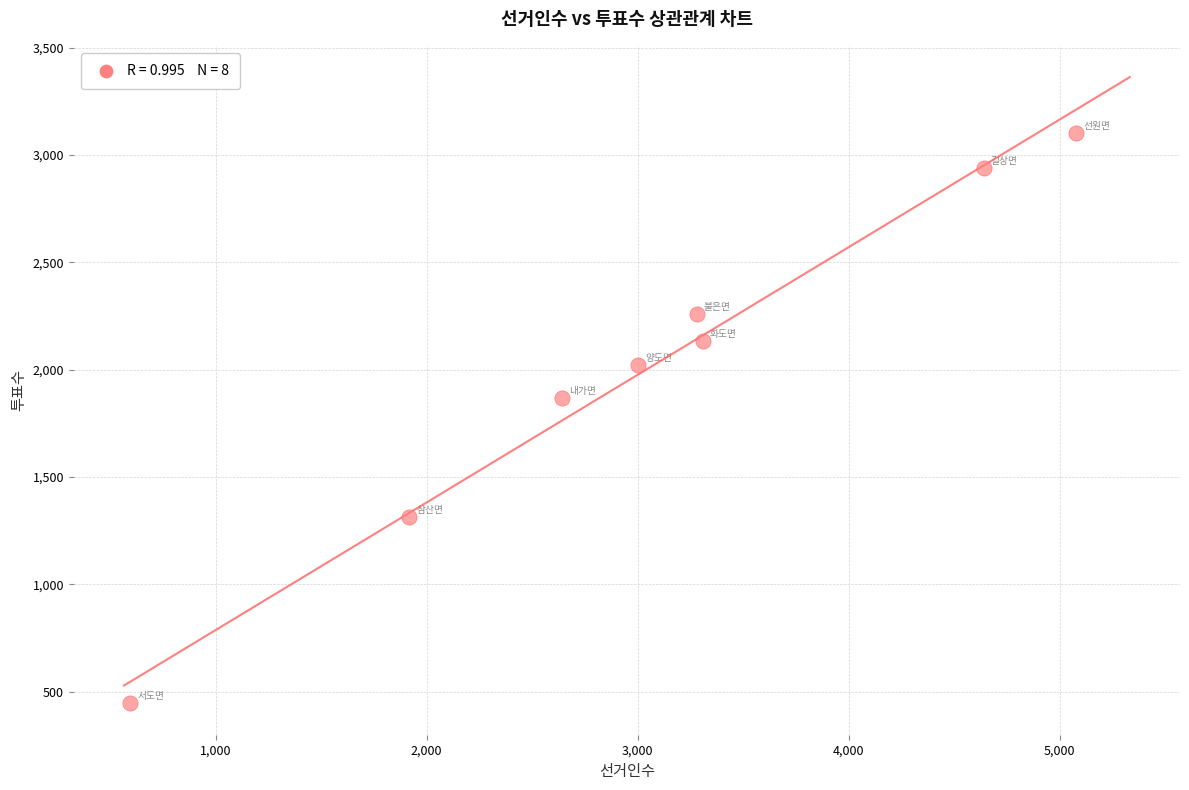

What Y value in the scatter plot is closest to 1773?

1869